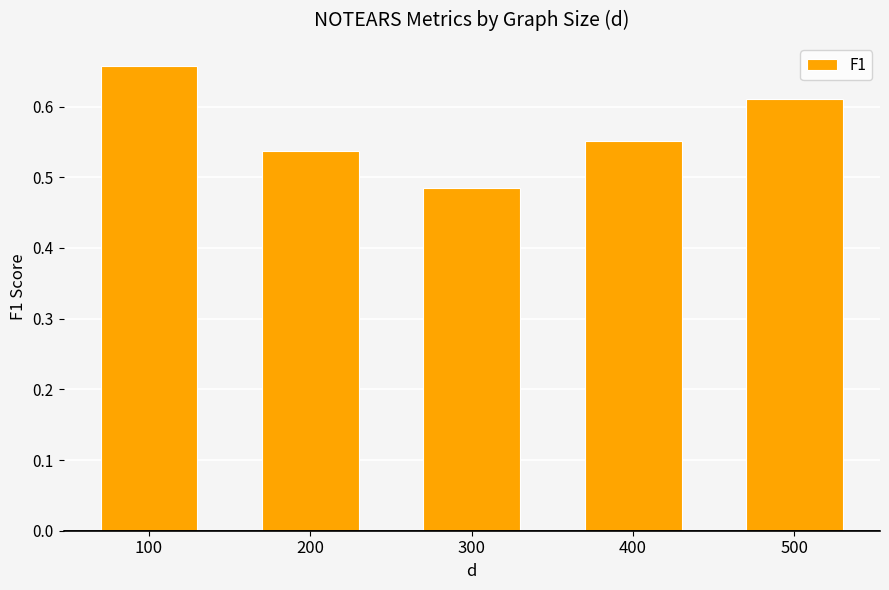

How many bars are there in total?

5